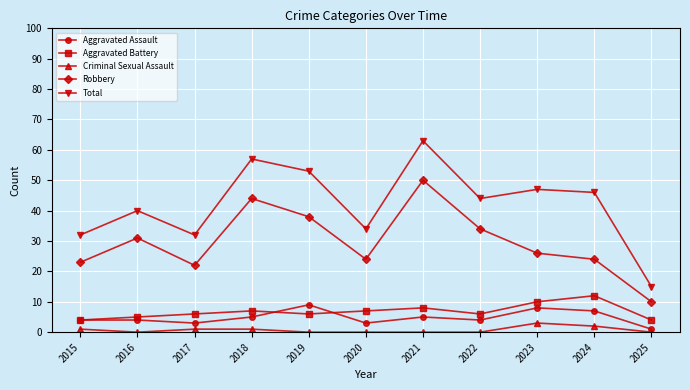

In Aggravated Battery, how many points are lower than both neighbors (excluding endpoints)?

2